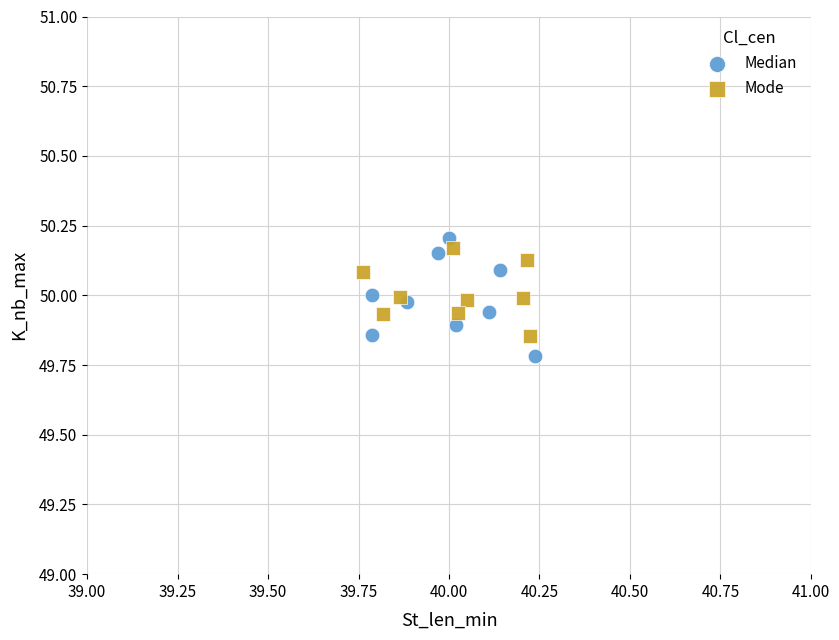

Which series has the largest Y range (max minus min)?

Median